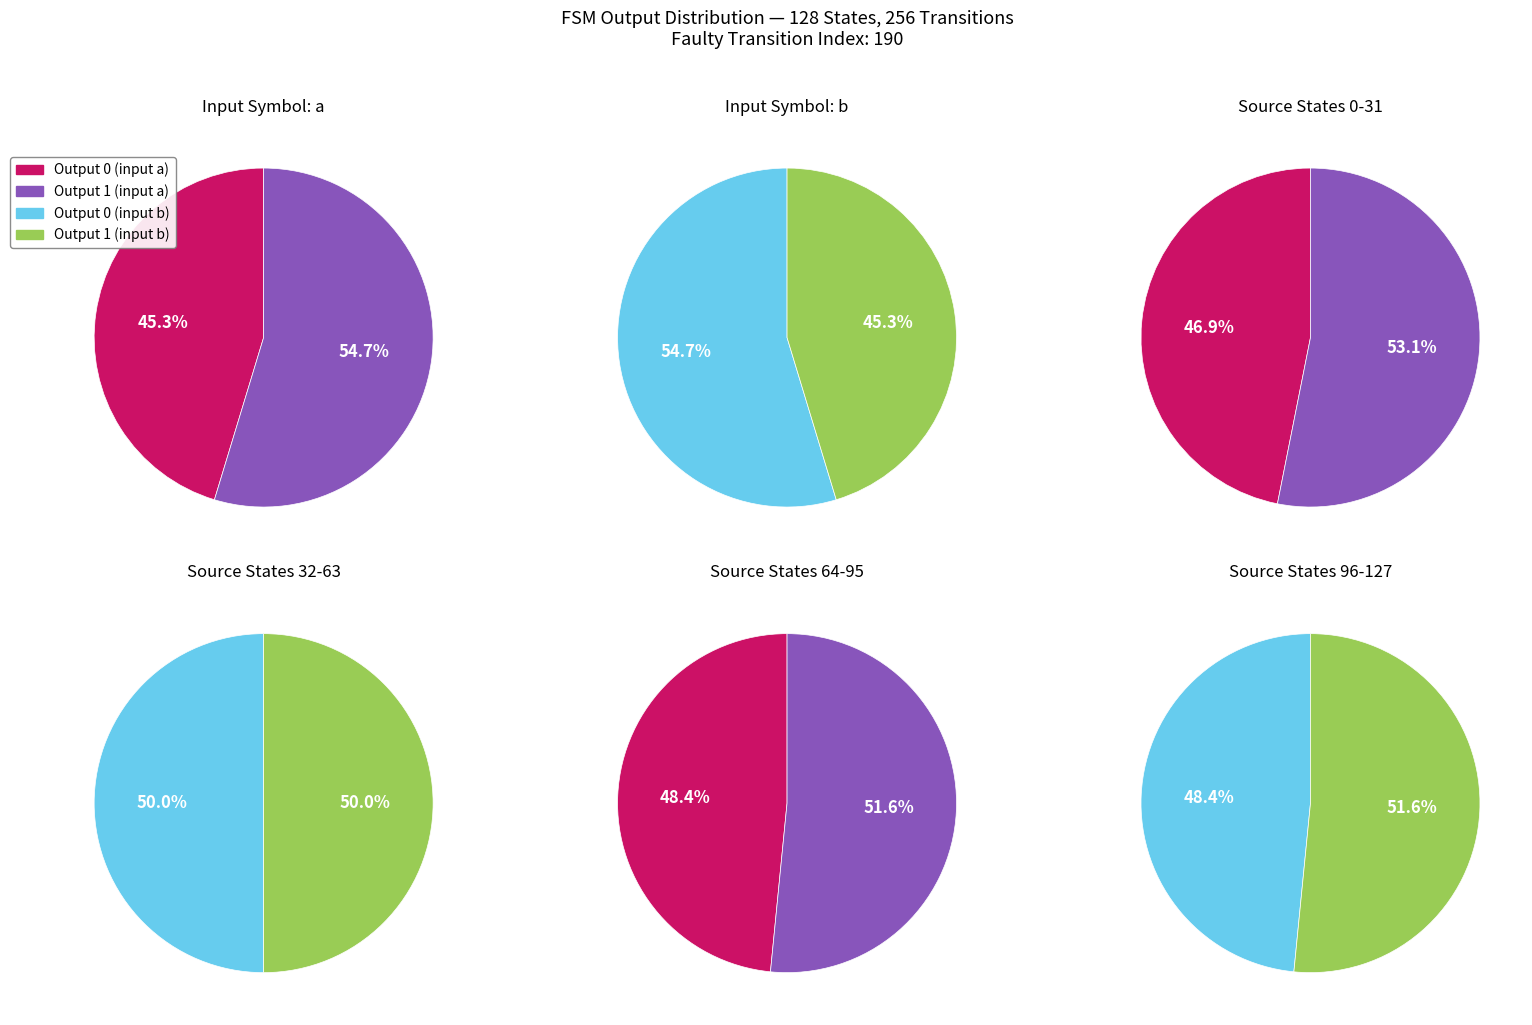

Which slice is the largest?

input_a_output_1